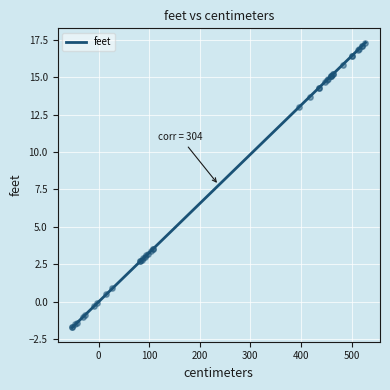

What is the change in value from 3 to 32?

-16.7